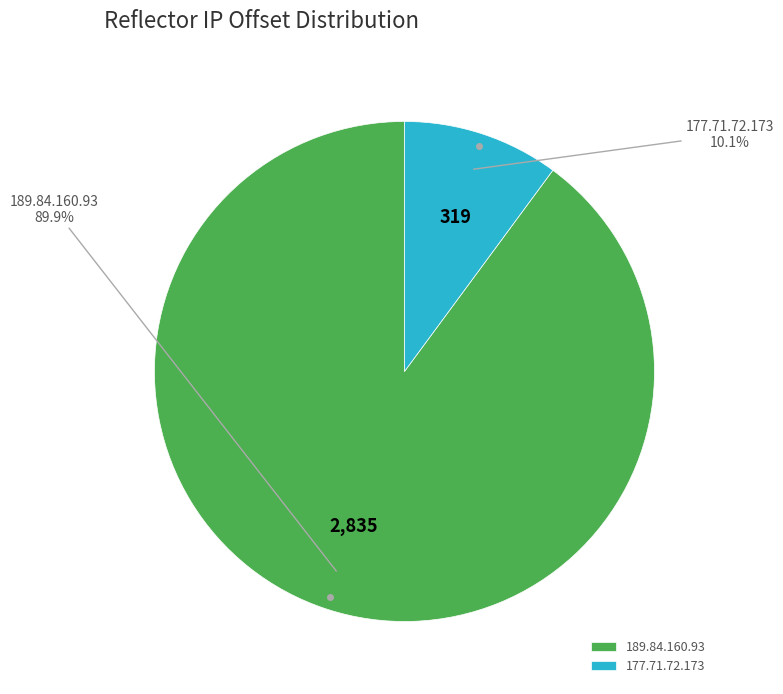

What percentage is the 189.84.160.93 slice, to the nearest percent?

90%